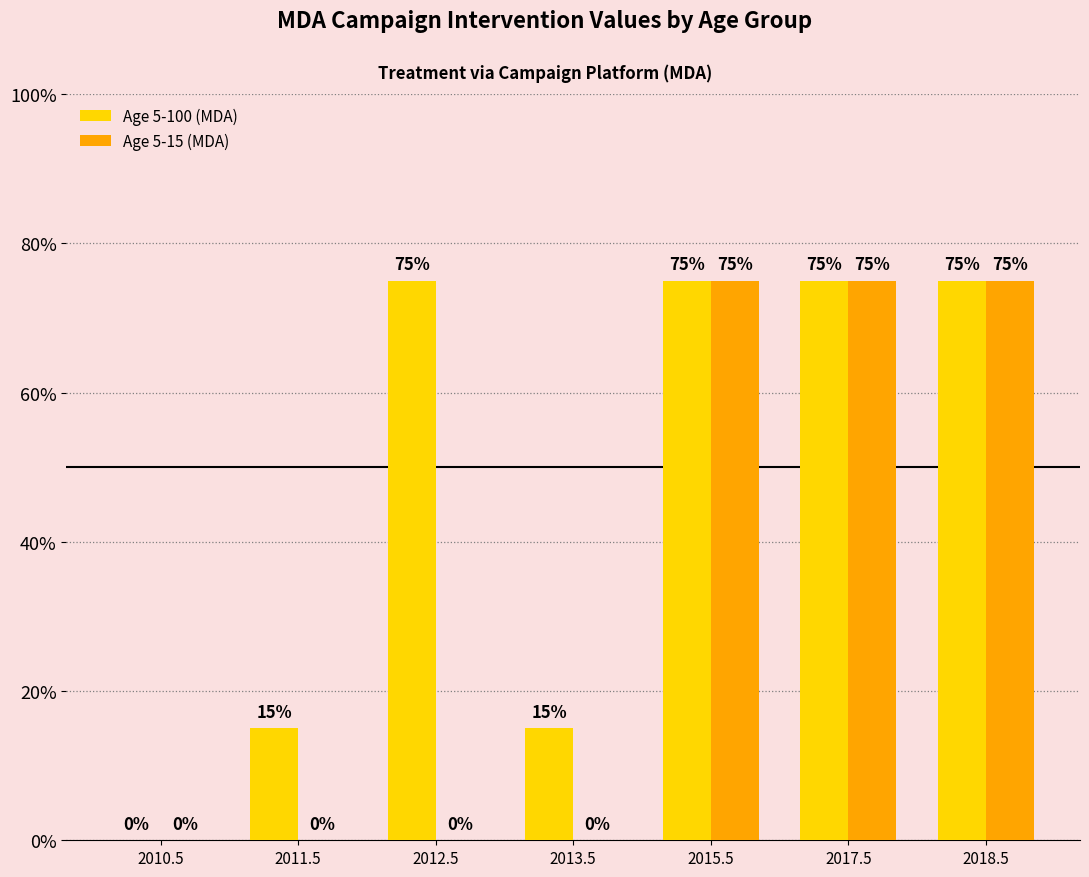

Reading left to right, list all the values displayed in this chart.

Age 5-100 (MDA): 0.0	0.1	0.8	0.1	0.8	0.8	0.8
Age 5-15 (MDA): 0.0	0.0	0.0	0.0	0.8	0.8	0.8